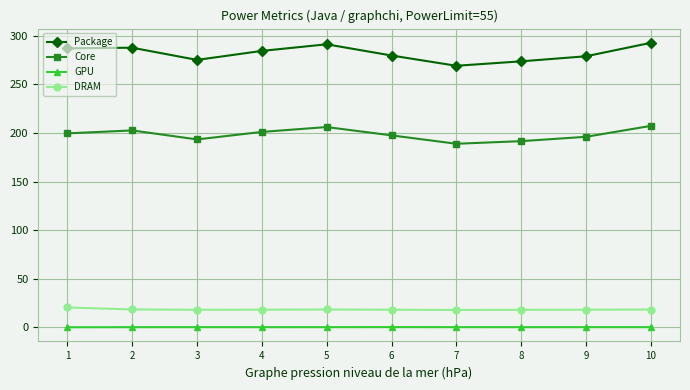

What is the minimum value for GPU?

0.2